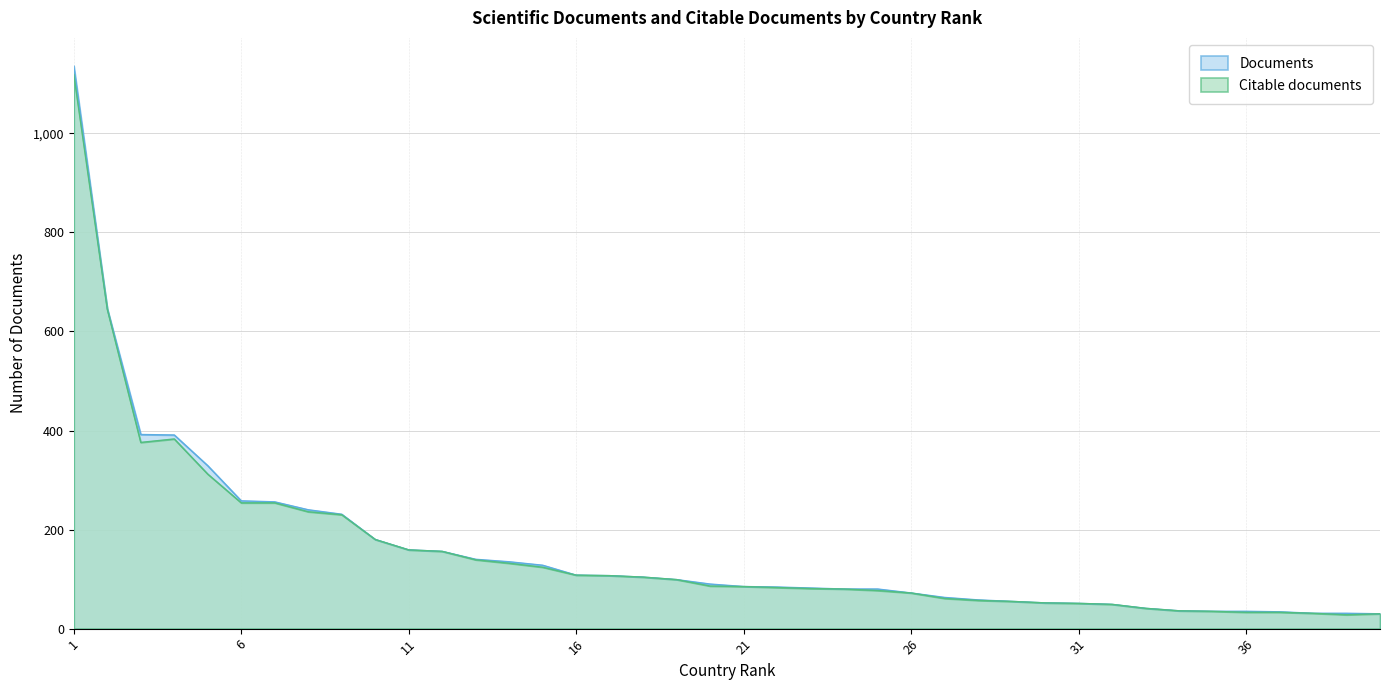

At which label is Documents closest to 583?

2